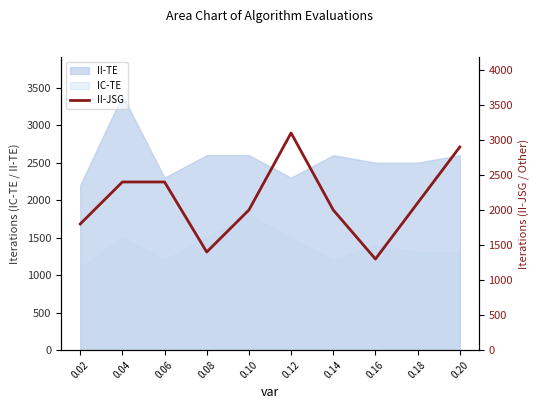

True or false: IC-TE and II-TE intersect in this chart.

False